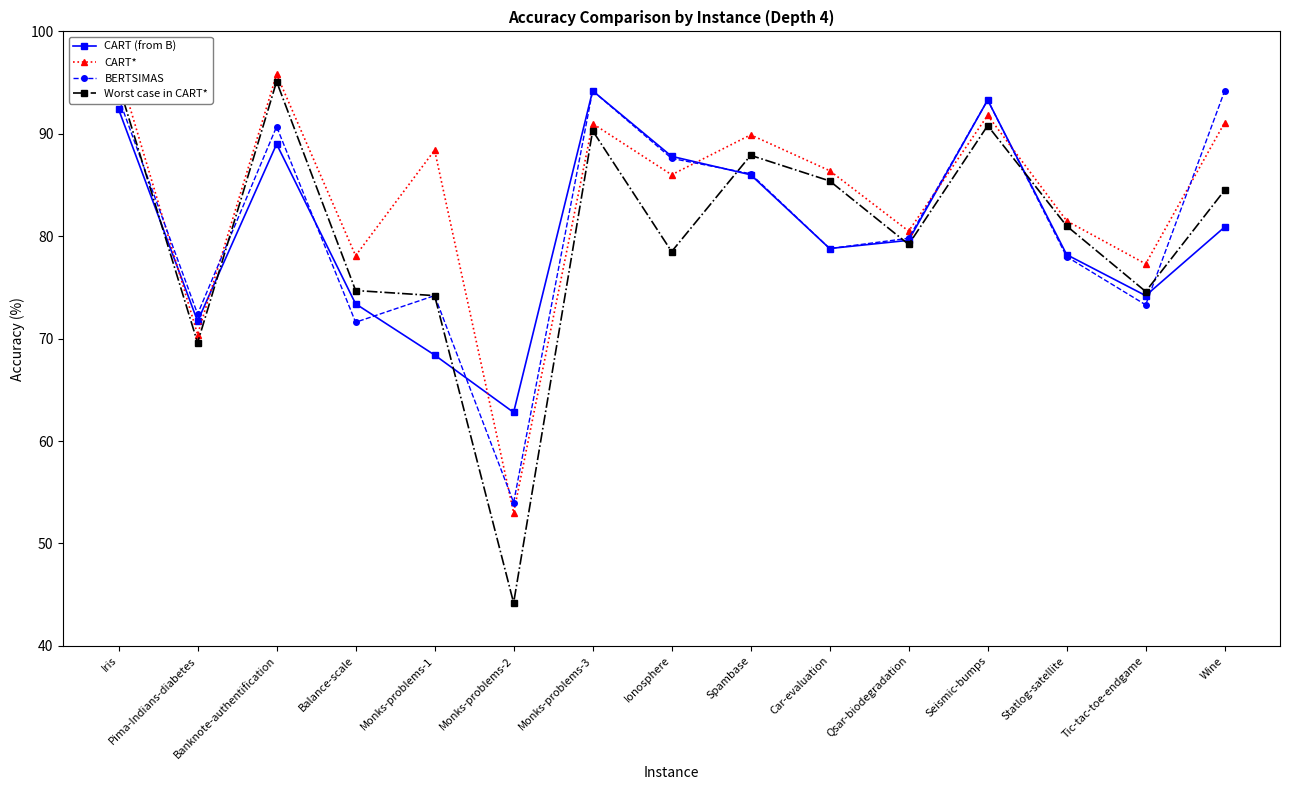

What is the sum of the CART (from B) values at Monks-problems-3 and Iris?

186.6